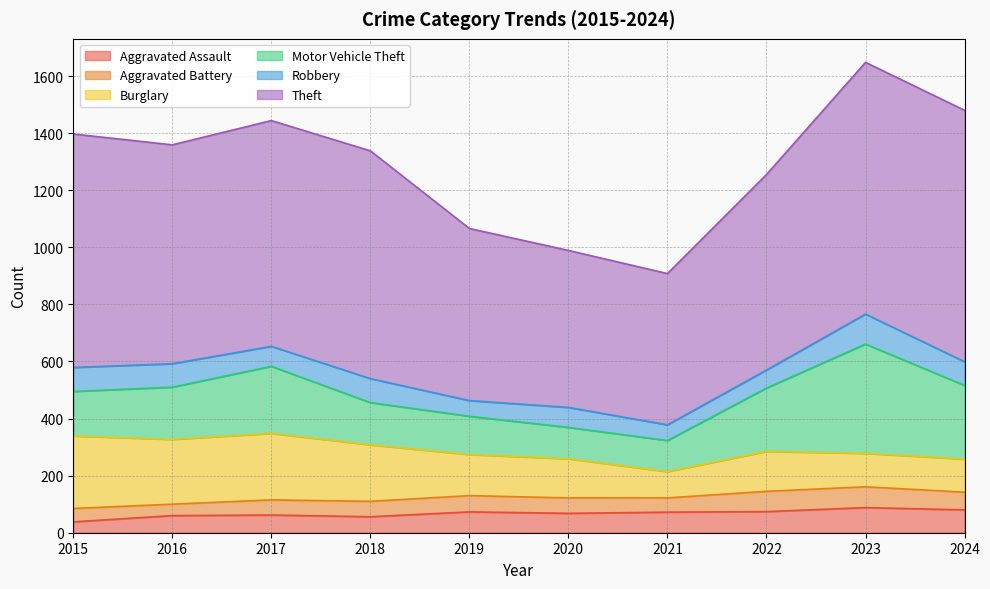

List the labels in order of Theft value, largest first.

2023, 2024, 2015, 2018, 2017, 2016, 2022, 2019, 2020, 2021